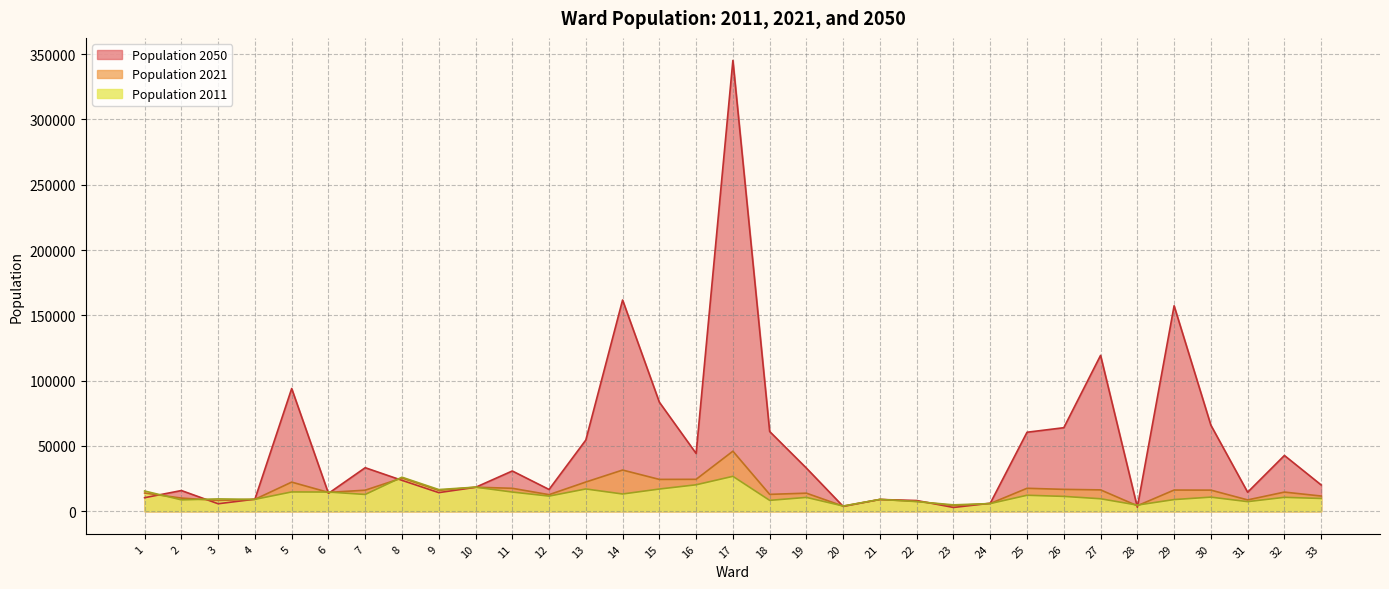

What is the average value of the Population 2050 series?

49916.5